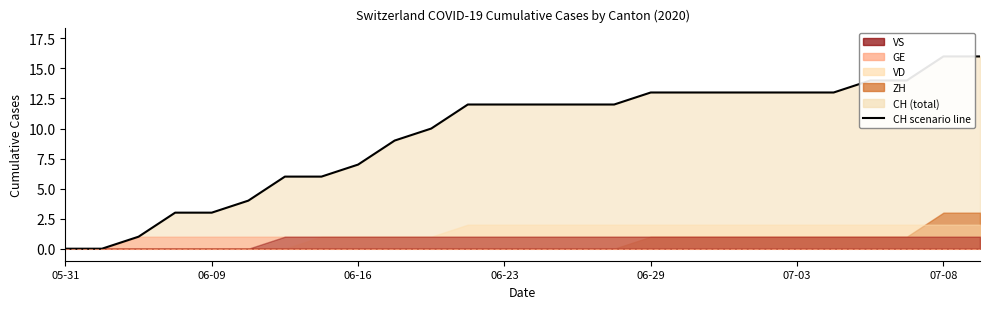

Which category has the lowest value across all series?

05-31